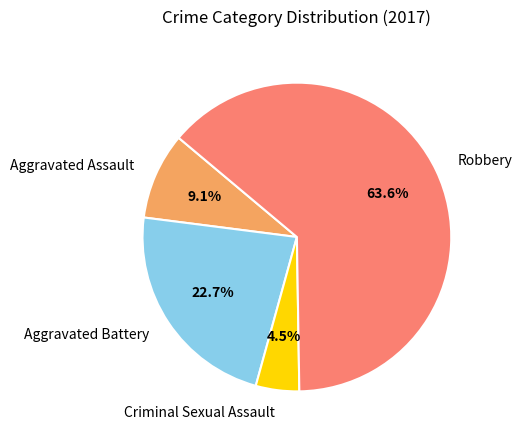

Is the sum of Robbery and Aggravated Assault greater than half?

Yes